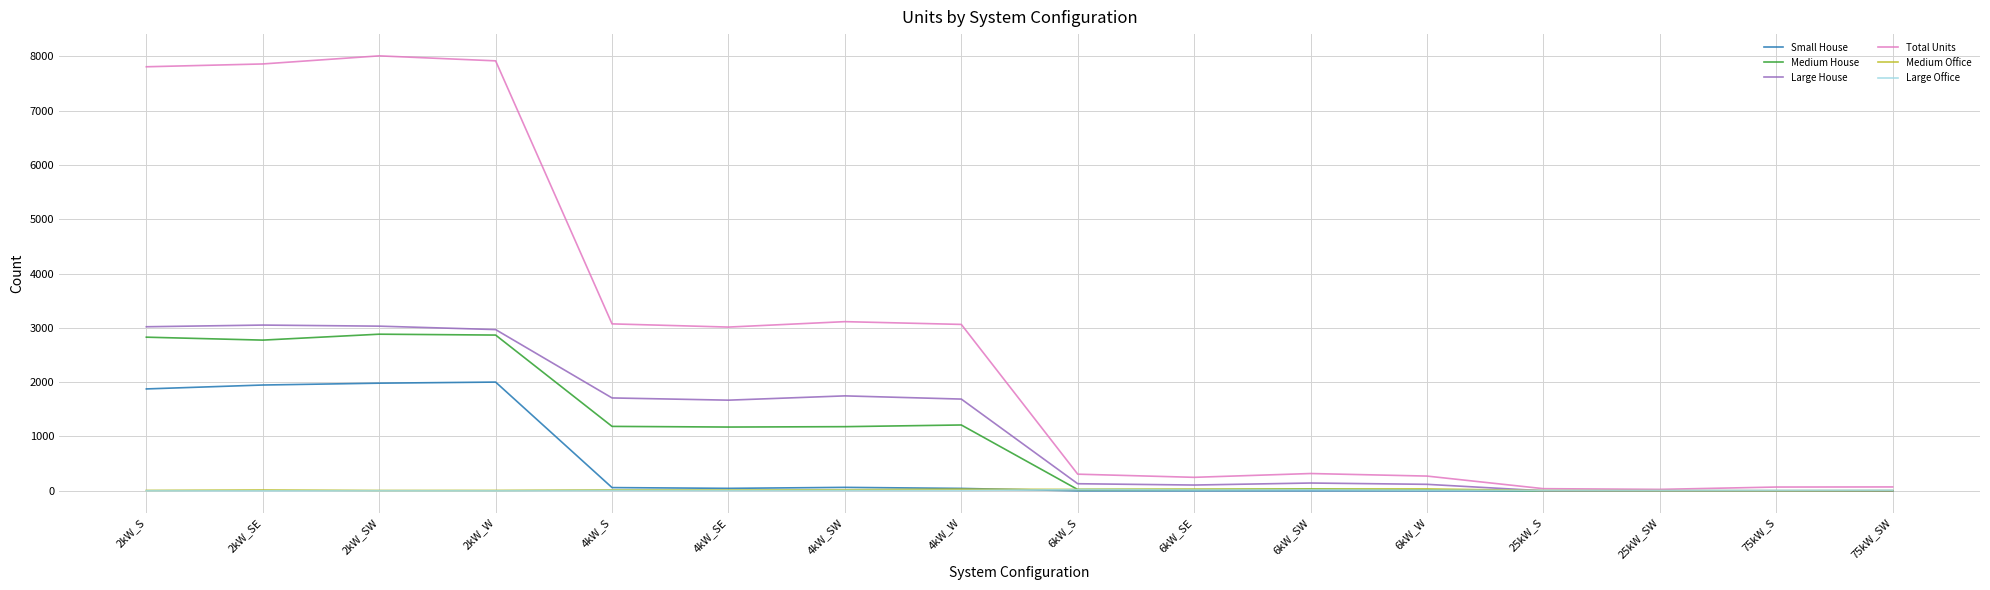

Where is Total Units nearest to the value 4018?

4kW_SW